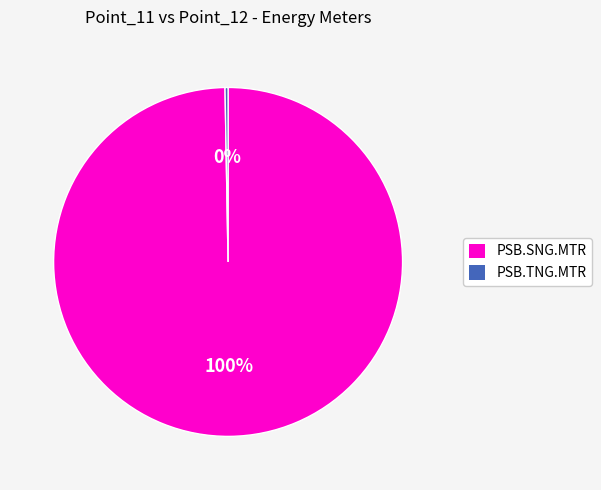

Which slice is the smallest?

PSB.TNG.MTR